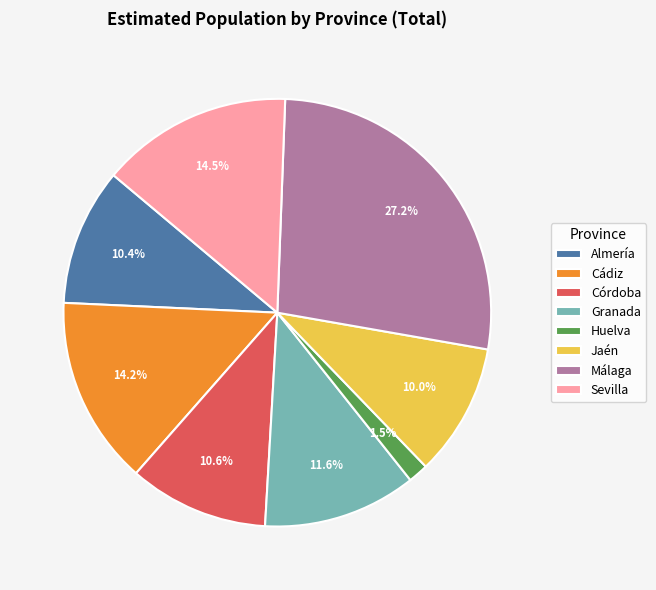

Does any single category account for the majority?

No